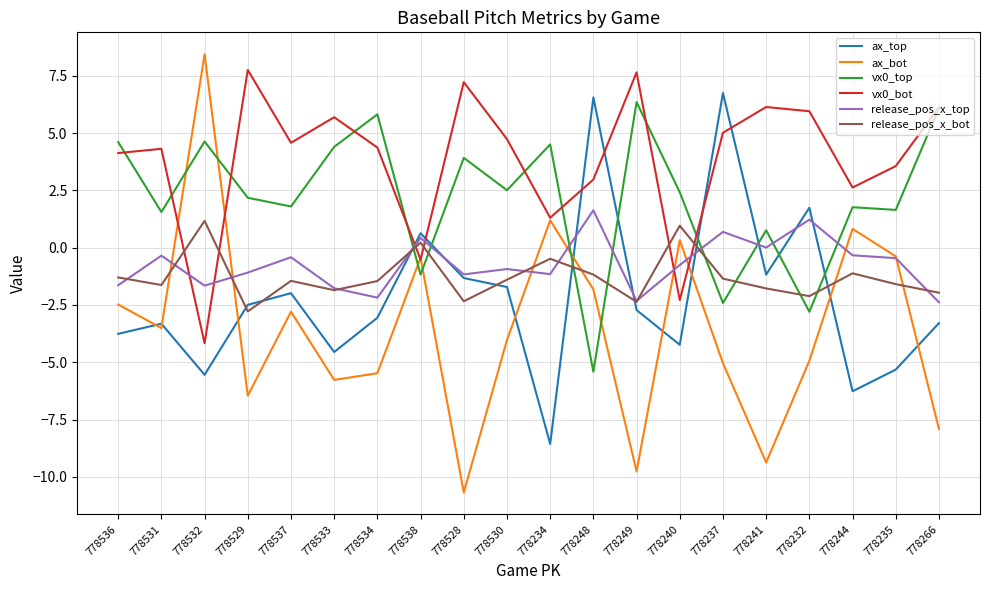

True or false: vx0_bot and release_pos_x_top cross at least once.

True